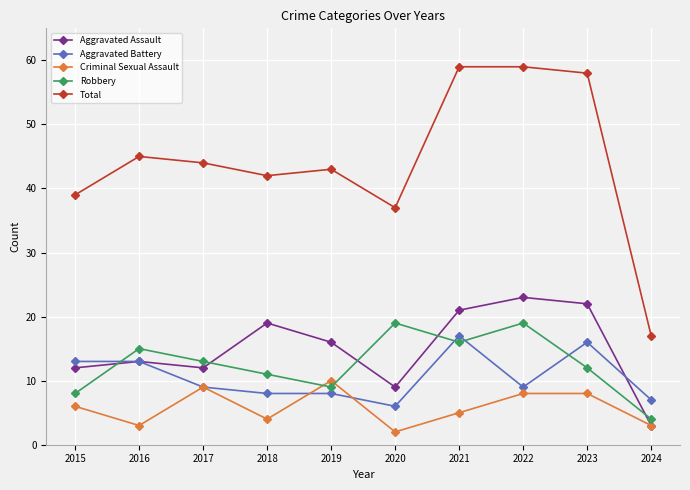

The Robbery series shows 8 at 2015. True or false?

True